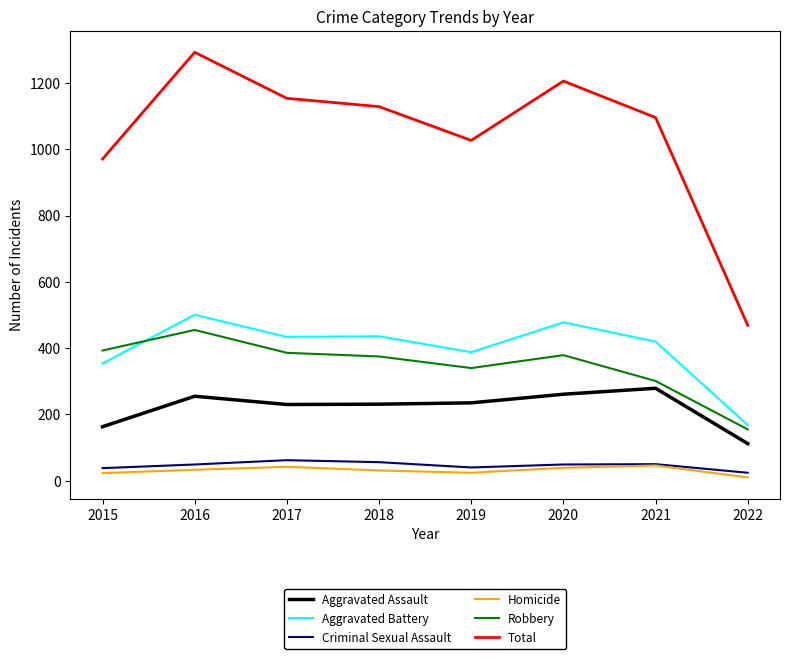

Does the chart have visible grid lines?

No